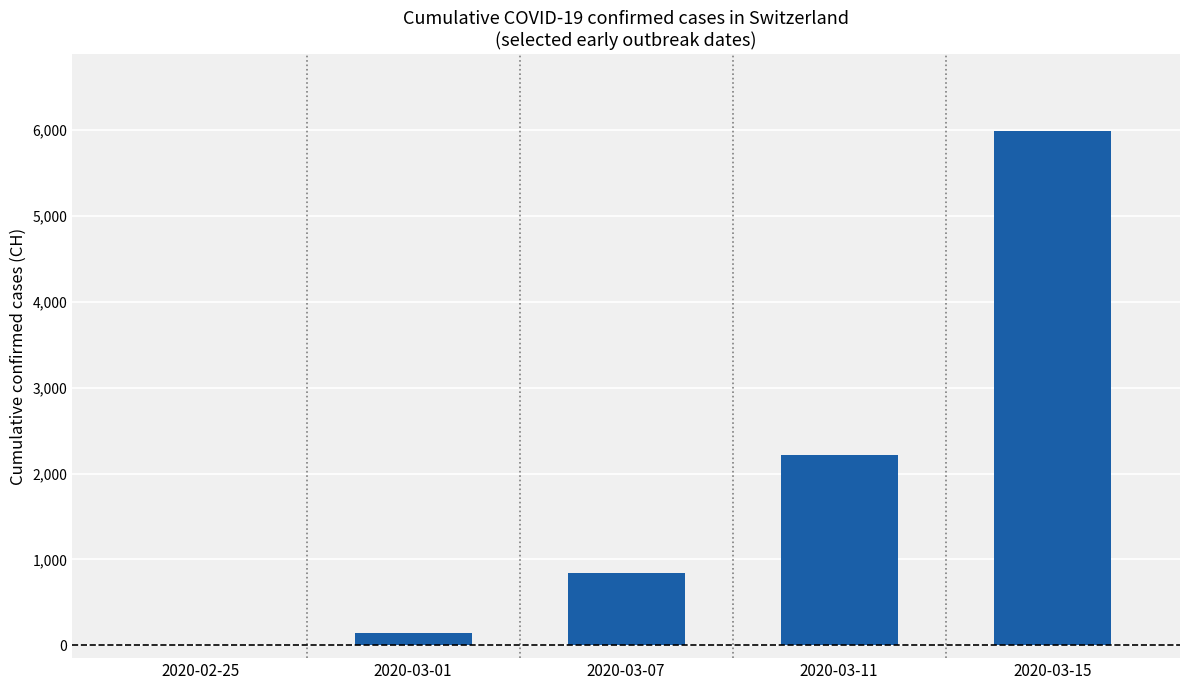

What is the average value?

1838